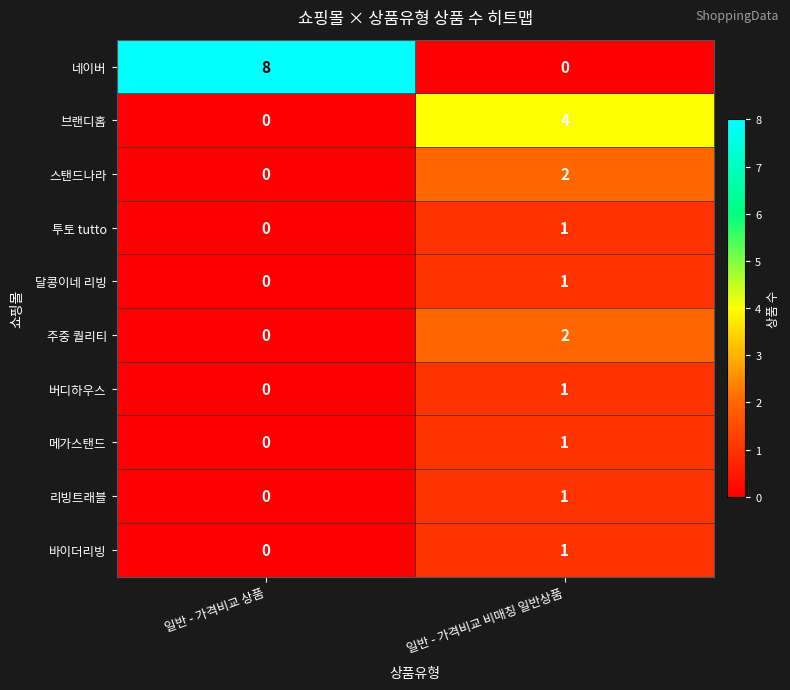

What is the maximum value shown in the chart?

8